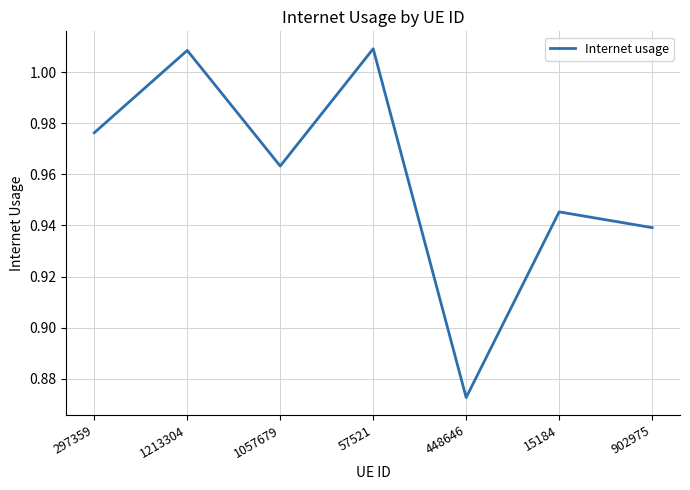

At which label is the value closest to 0?

448646